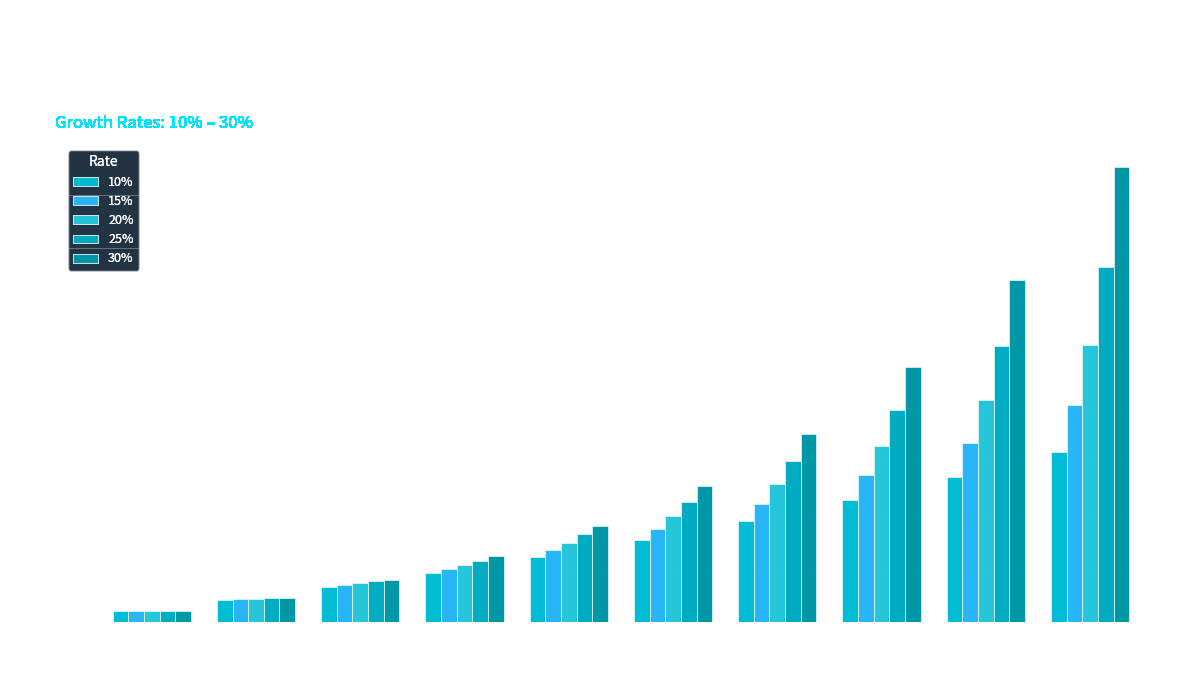

At which label is 30% closest to 21?

Row 7